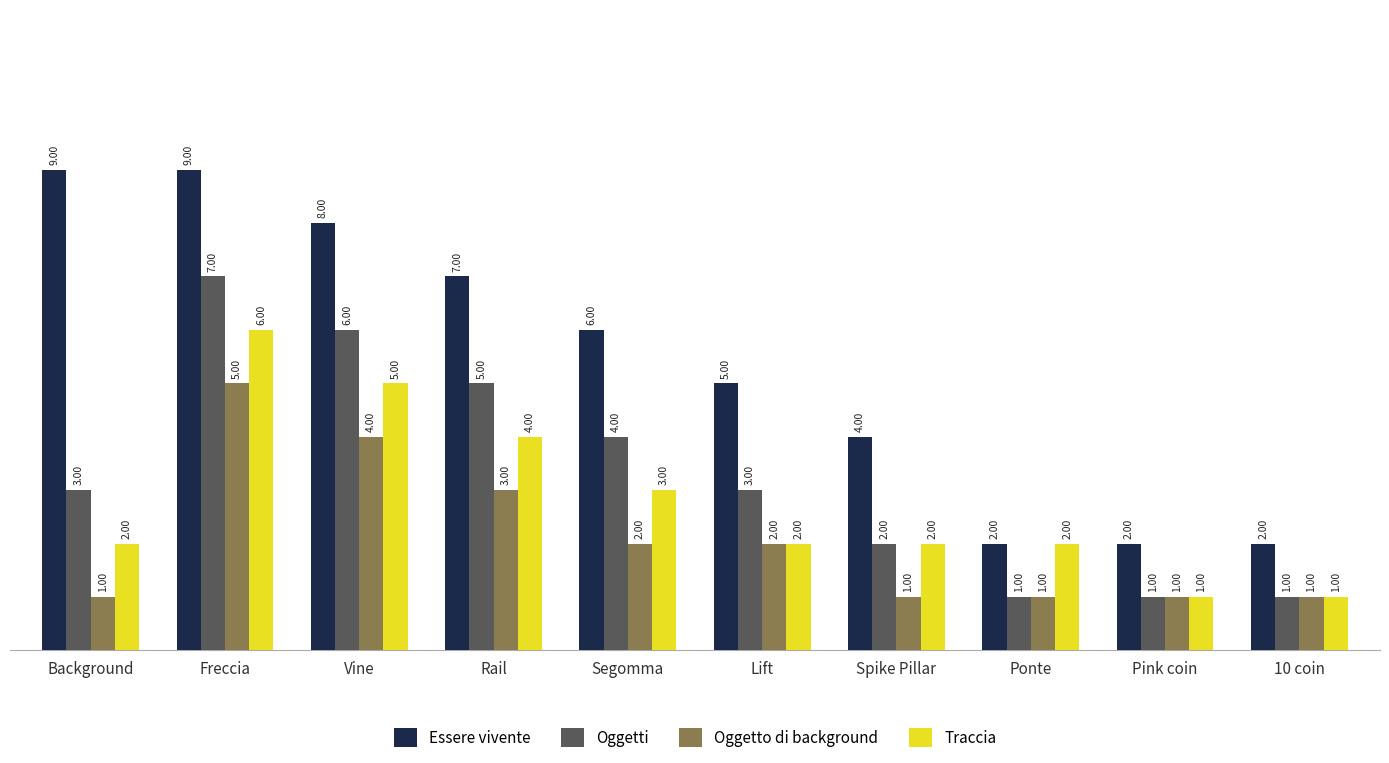

How many Oggetto di background values are between 1 and 3?

8